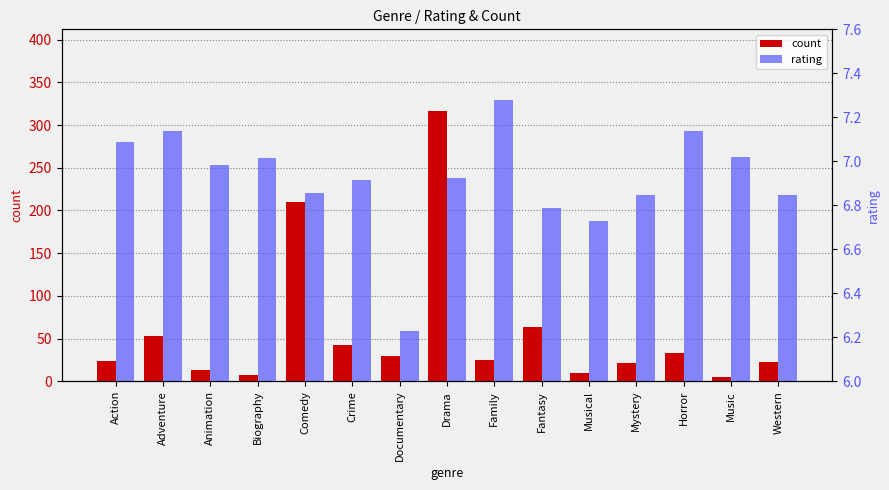

What is the difference between the maximum and minimum values in the count series?

312.0